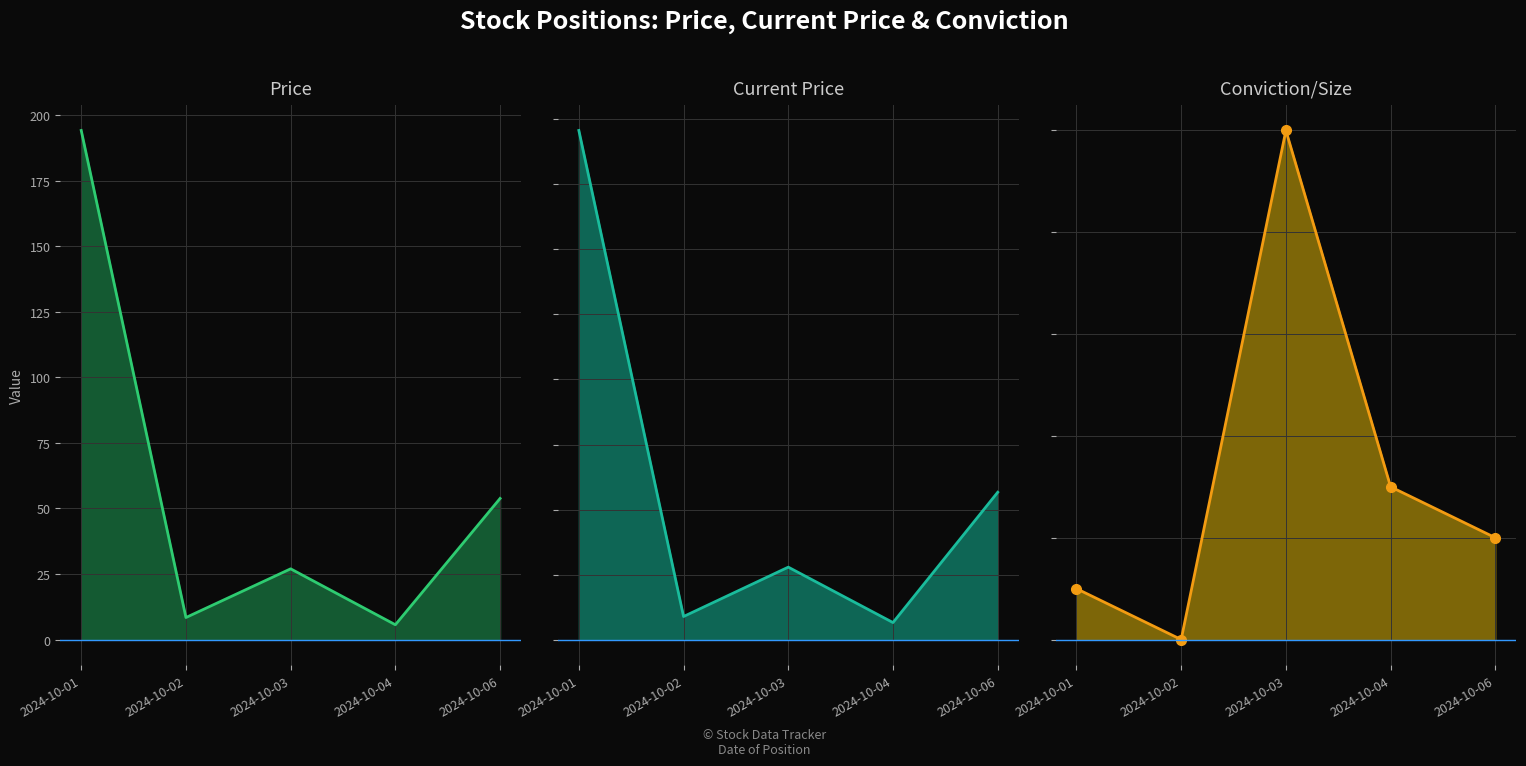

At which label is Conviction/Size closest to 5?

2024-10-04